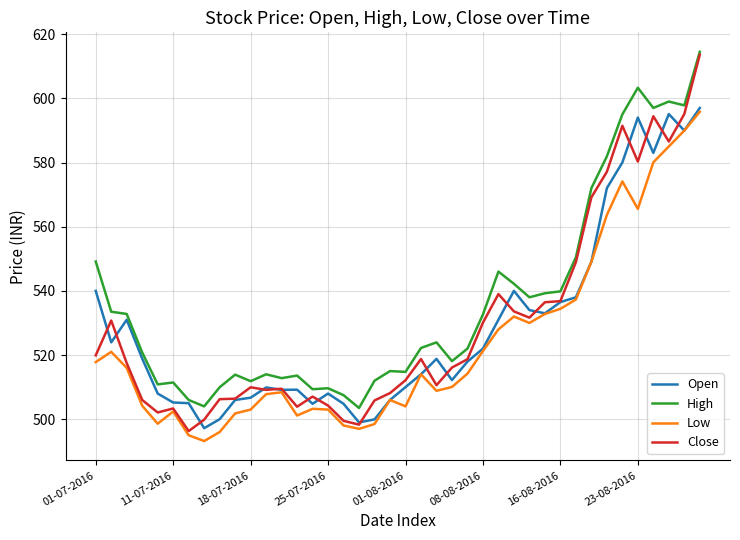

Which series has the widest spread of values?

Close